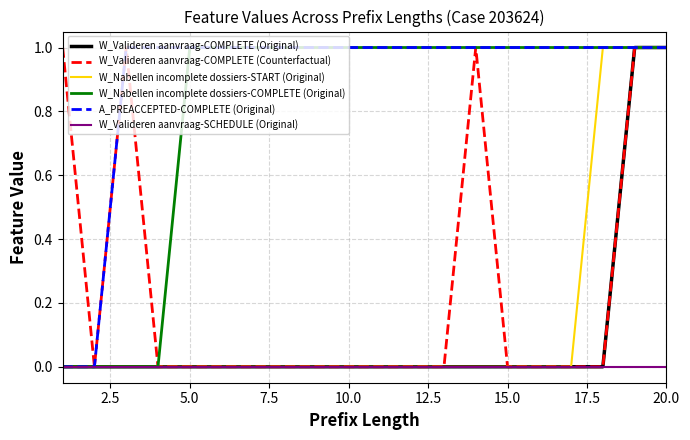

Which series has the largest total across all categories?

A_PREACCEPTED-COMPLETE (Original)